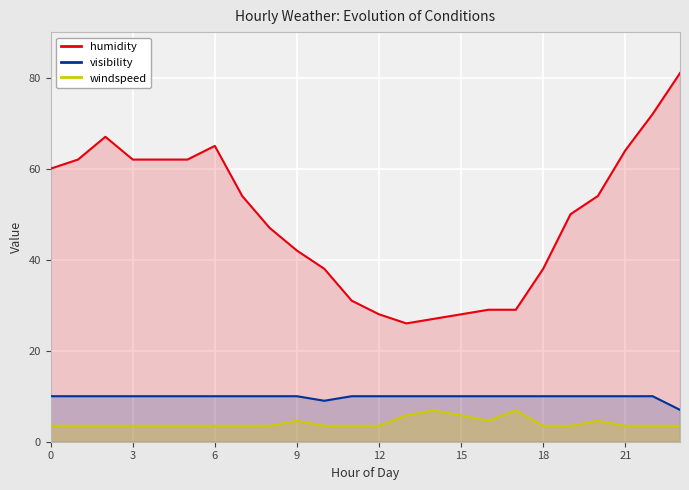

What is the maximum value for humidity?

81.0